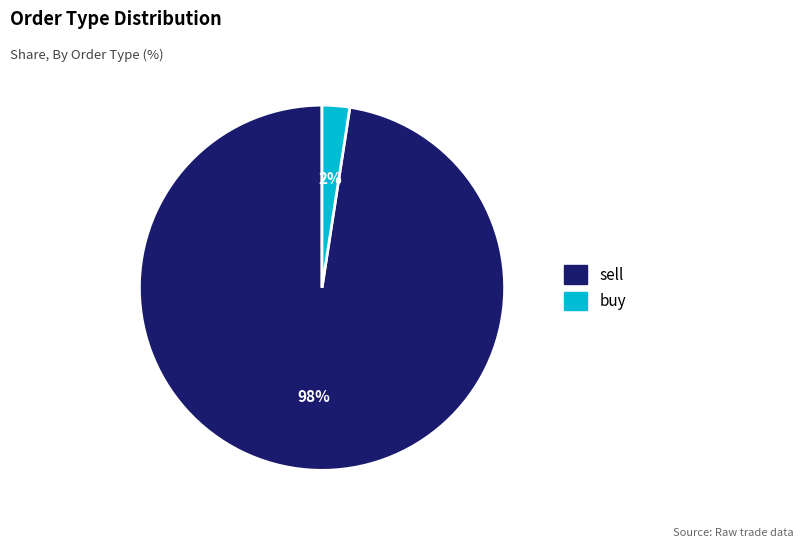

Does any single category account for the majority?

Yes